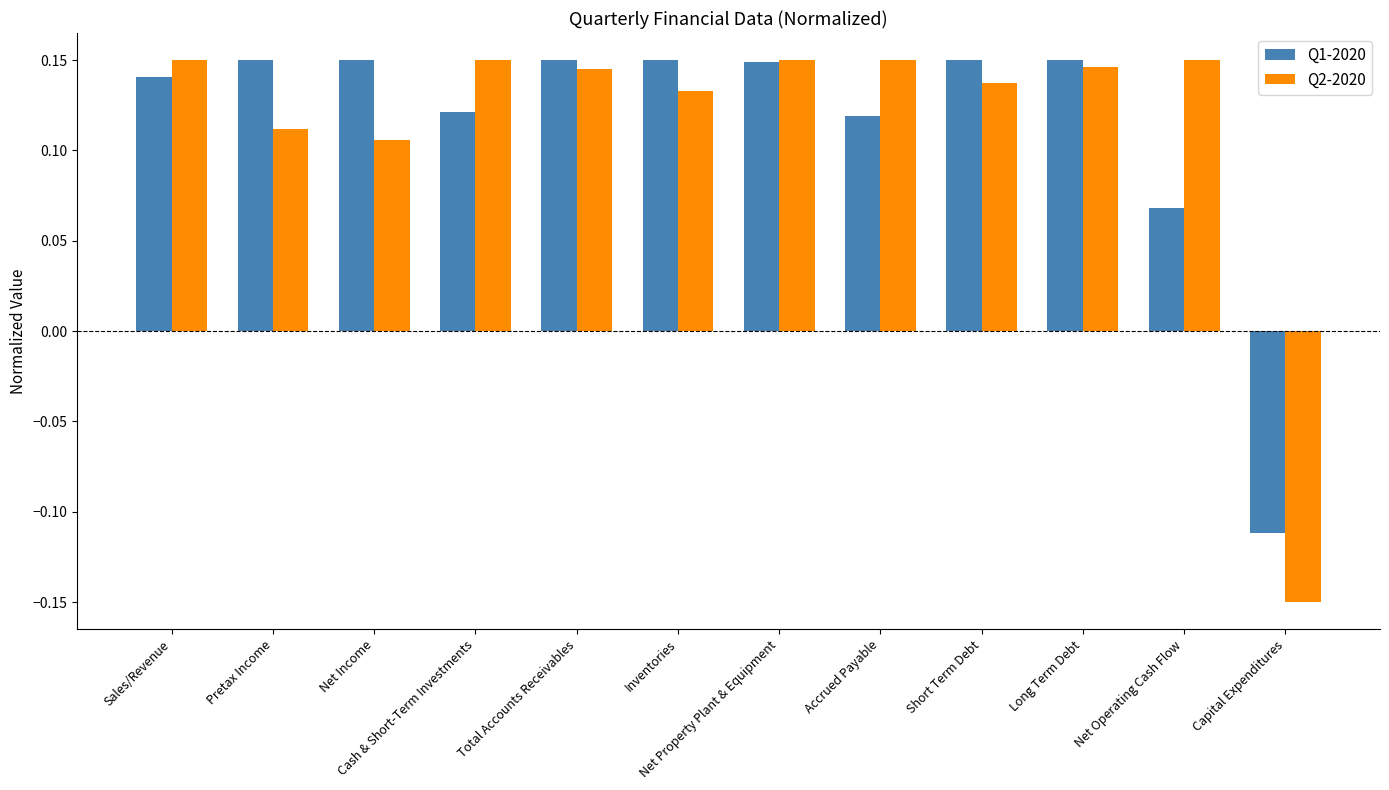

What is the label of the 2nd bar from the left?

Pretax Income